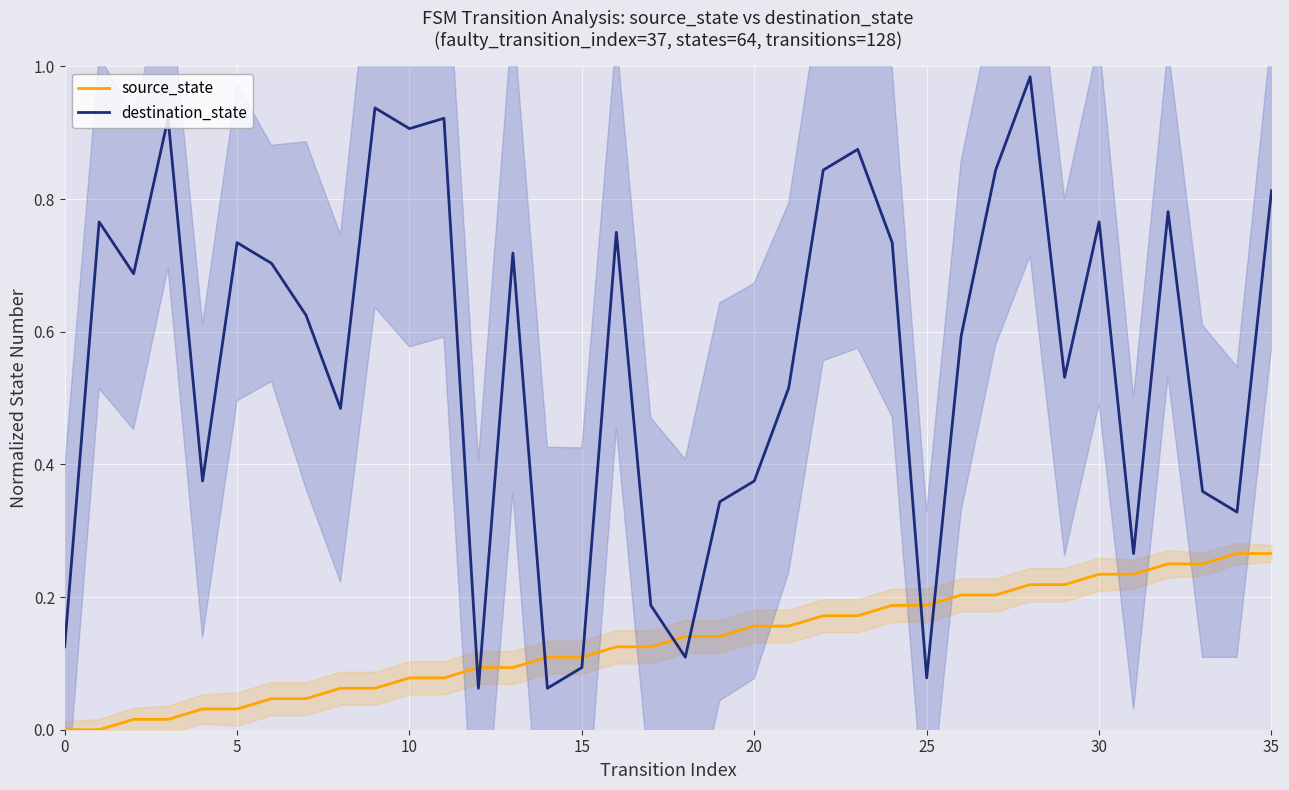

Between 19 and 28, which series saw the biggest shift?

destination_state